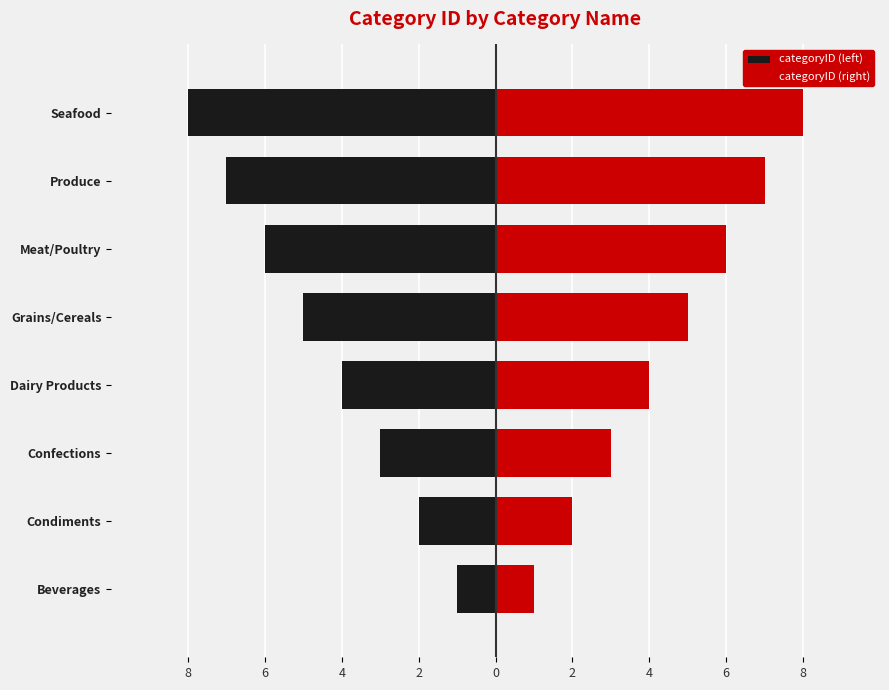

True or false: categoryID (right) has a value of 4 at Confections.

False